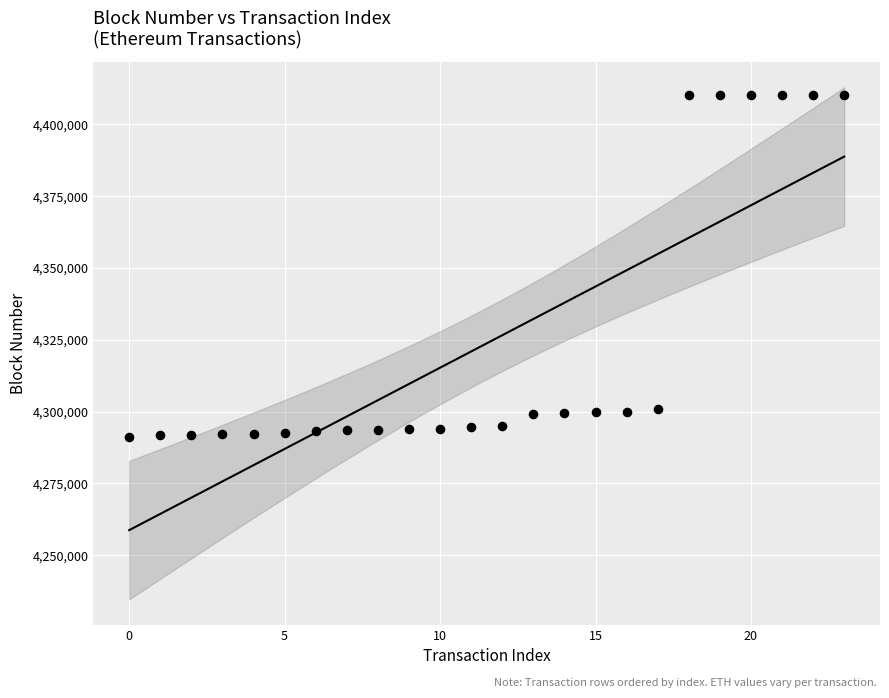

What is the range of Y values (max minus min)?

119026